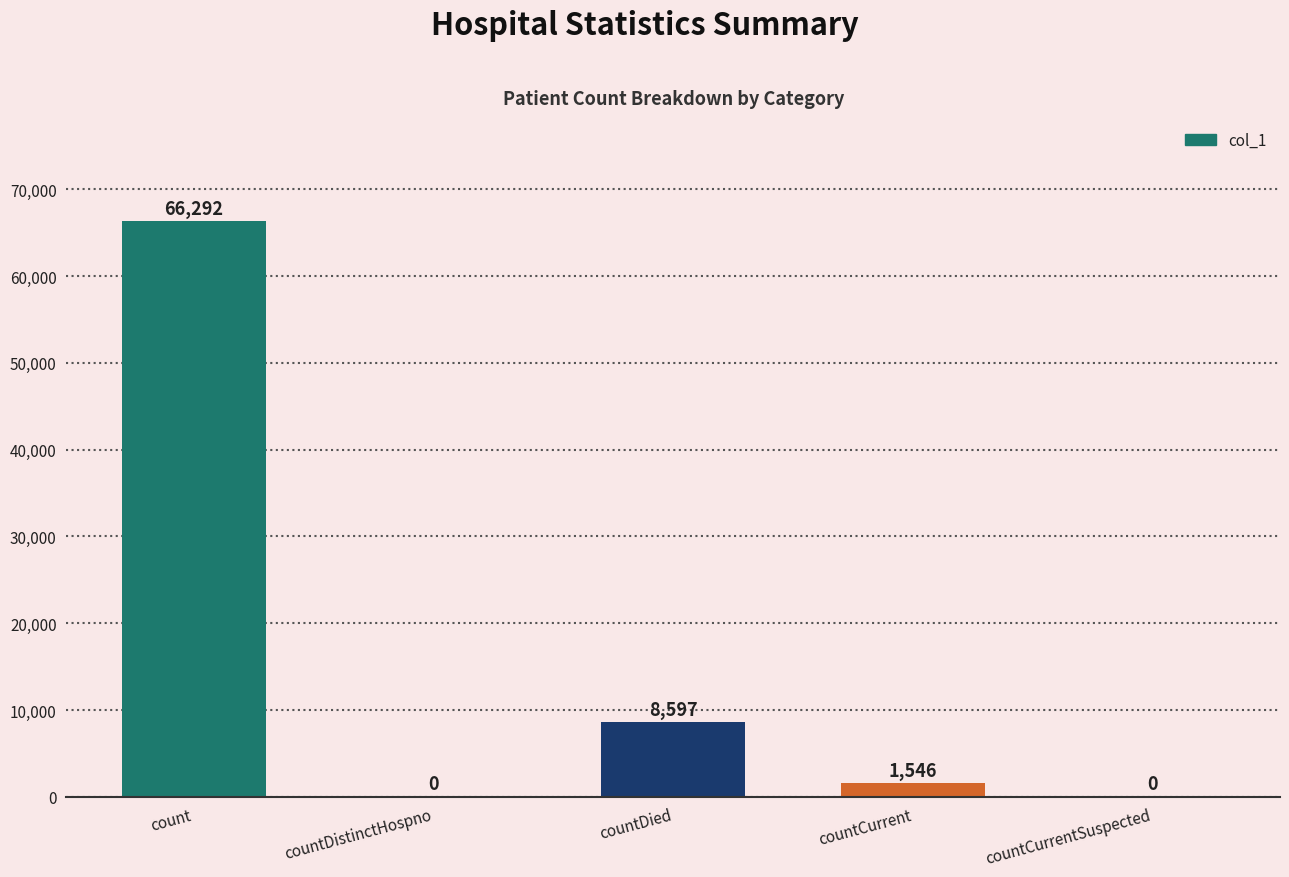

Count the number of categories in the chart.

5